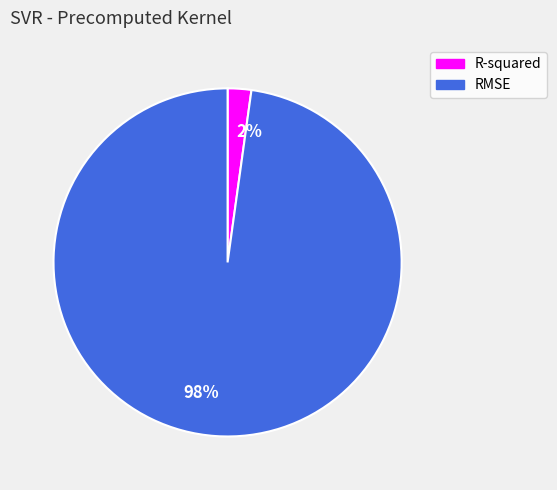

What percentage is the 98% slice, to the nearest percent?

98%